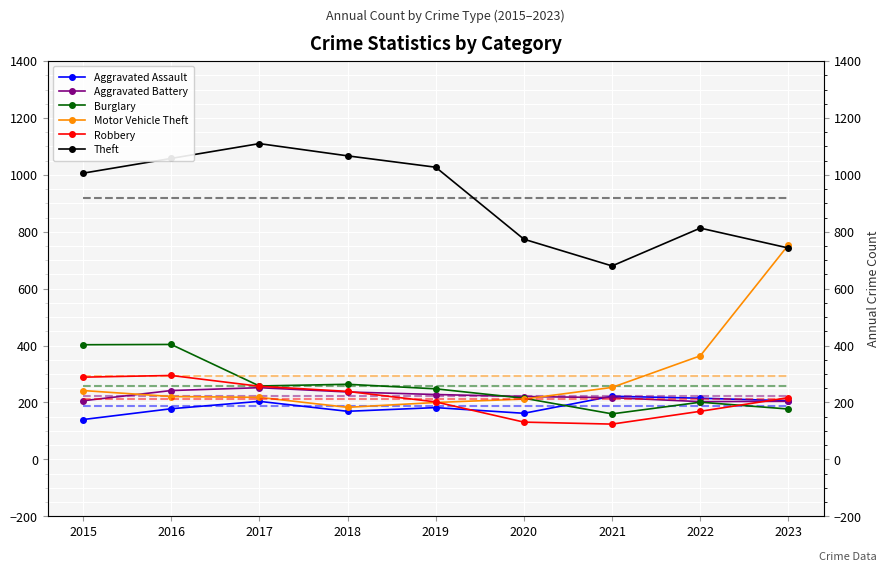

At how many categories does at least one series exceed 939?

5